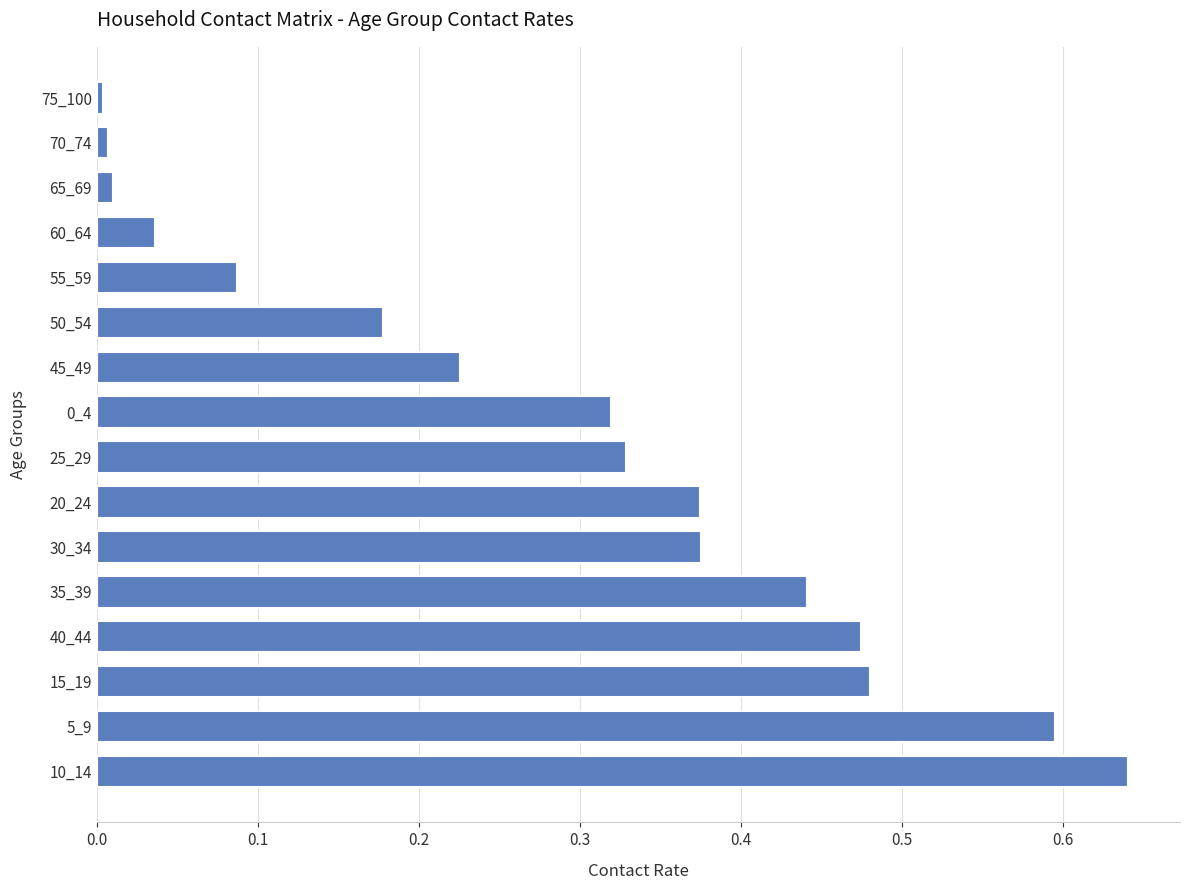

True or false: the data shows 0.0 at 65_69.

True